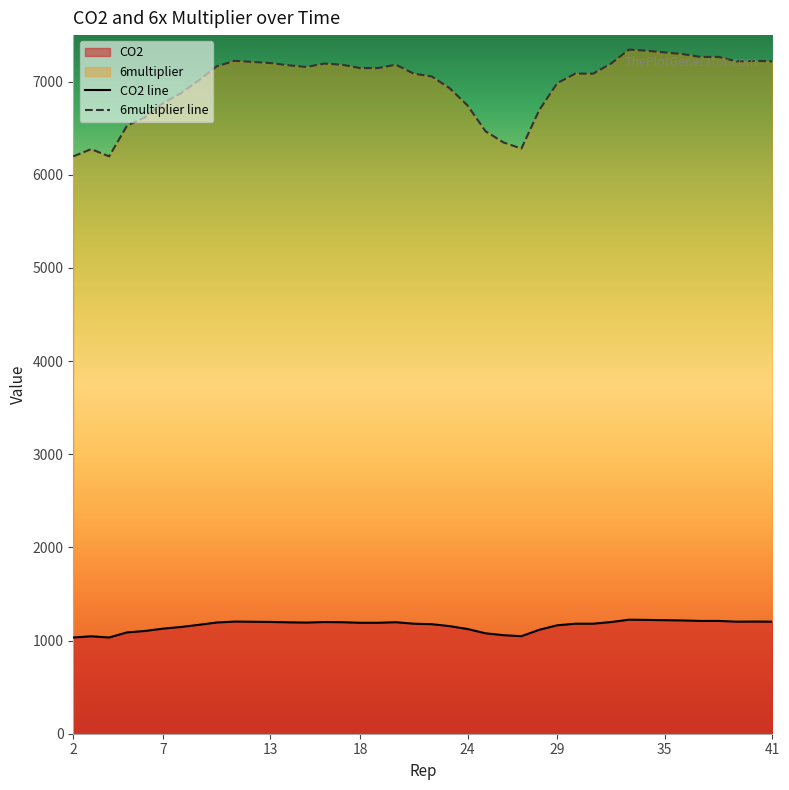

What is the difference between the maximum and second lowest values in the CO2 series?

191